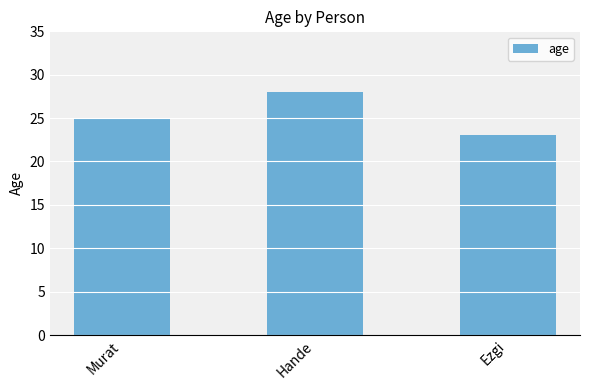

Reading right to left, extract all data points from this chart.

23	28	25